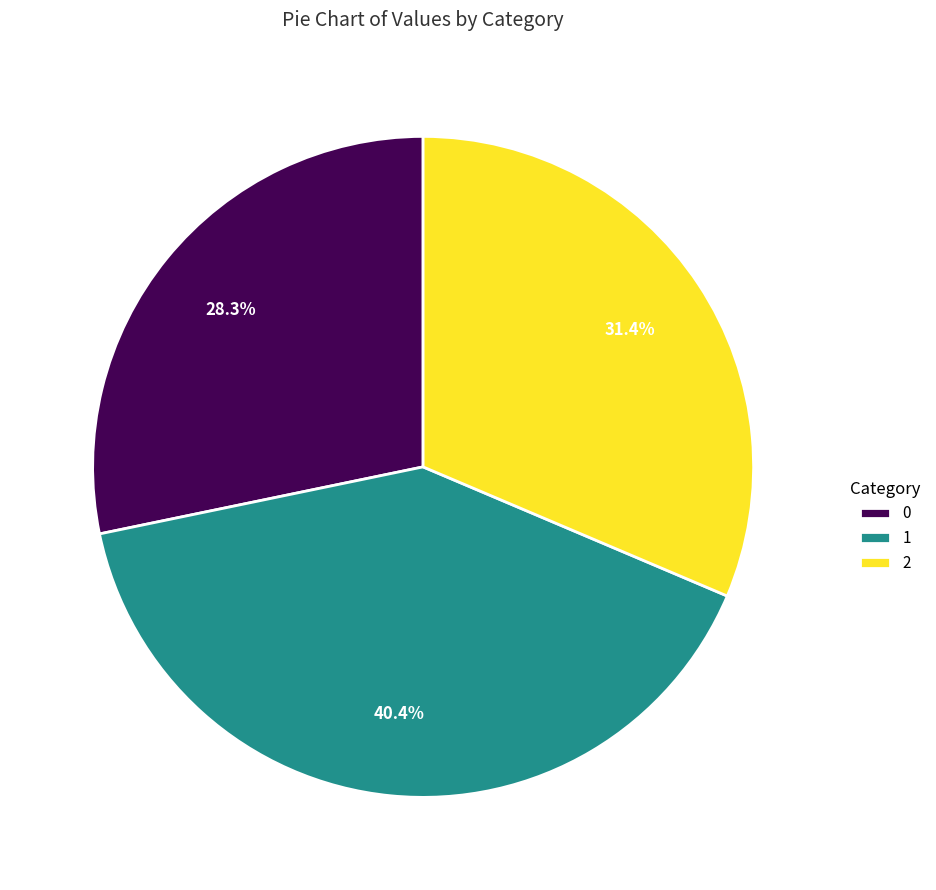

What is the total percentage of 0 and 2?

59.6%